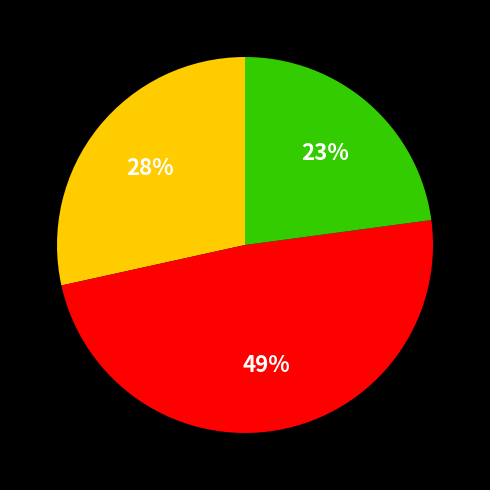

To the nearest percent, what is the average slice percentage?

33%